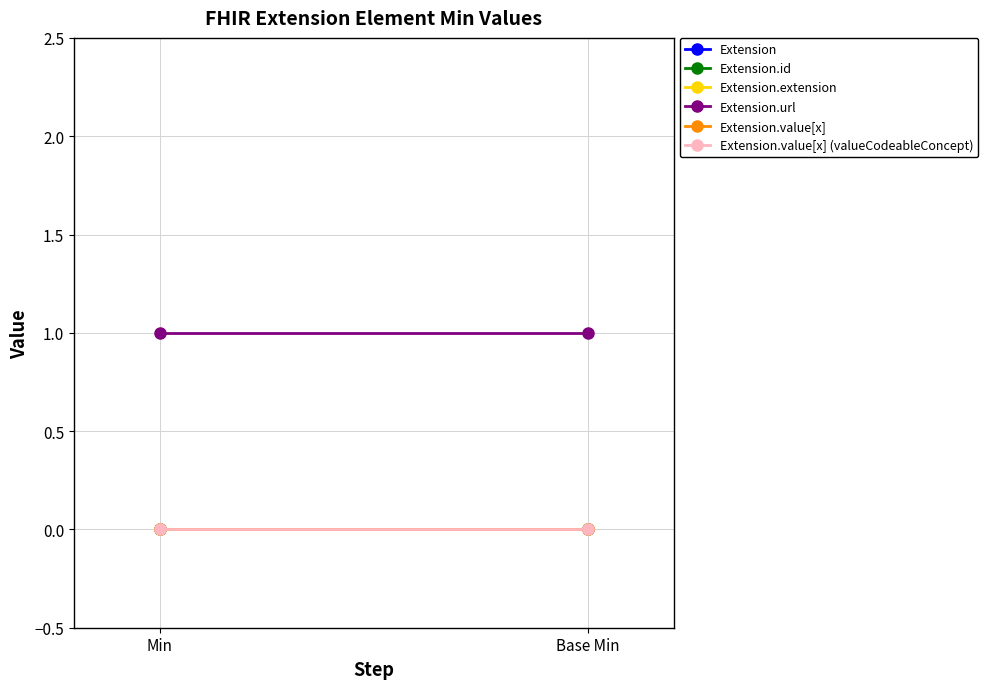

True or false: Extension.url has a value of 2 at Base Min.

False